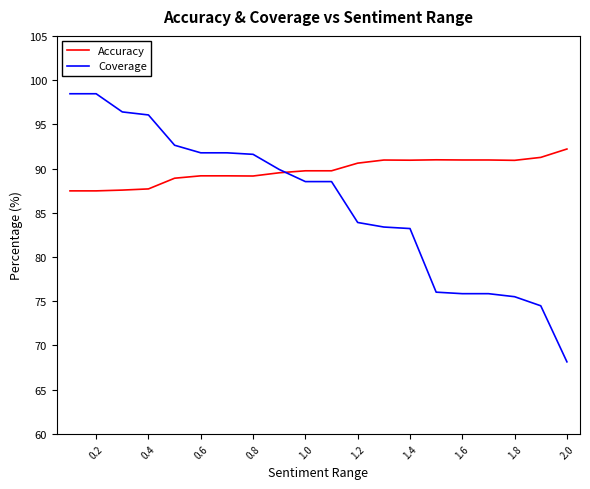

Rank the series by their maximum value, from lowest to highest.

Accuracy, Coverage